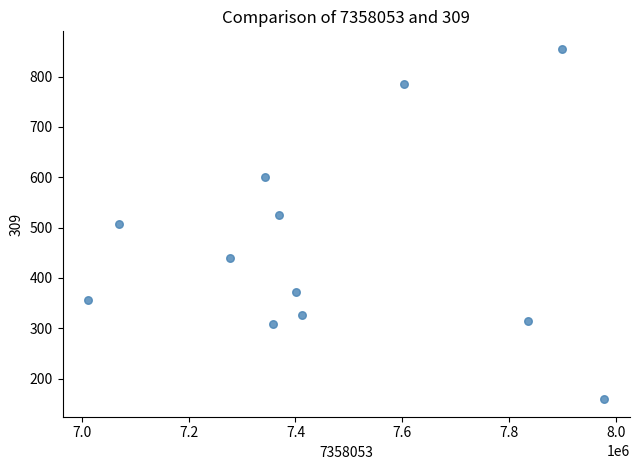

What is the range of X values (max minus min)?

965183